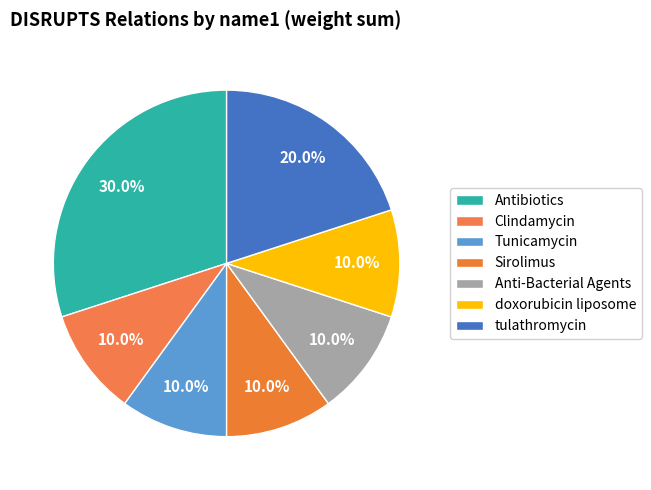

The tulathromycin slice represents 8% of the pie. True or false?

False